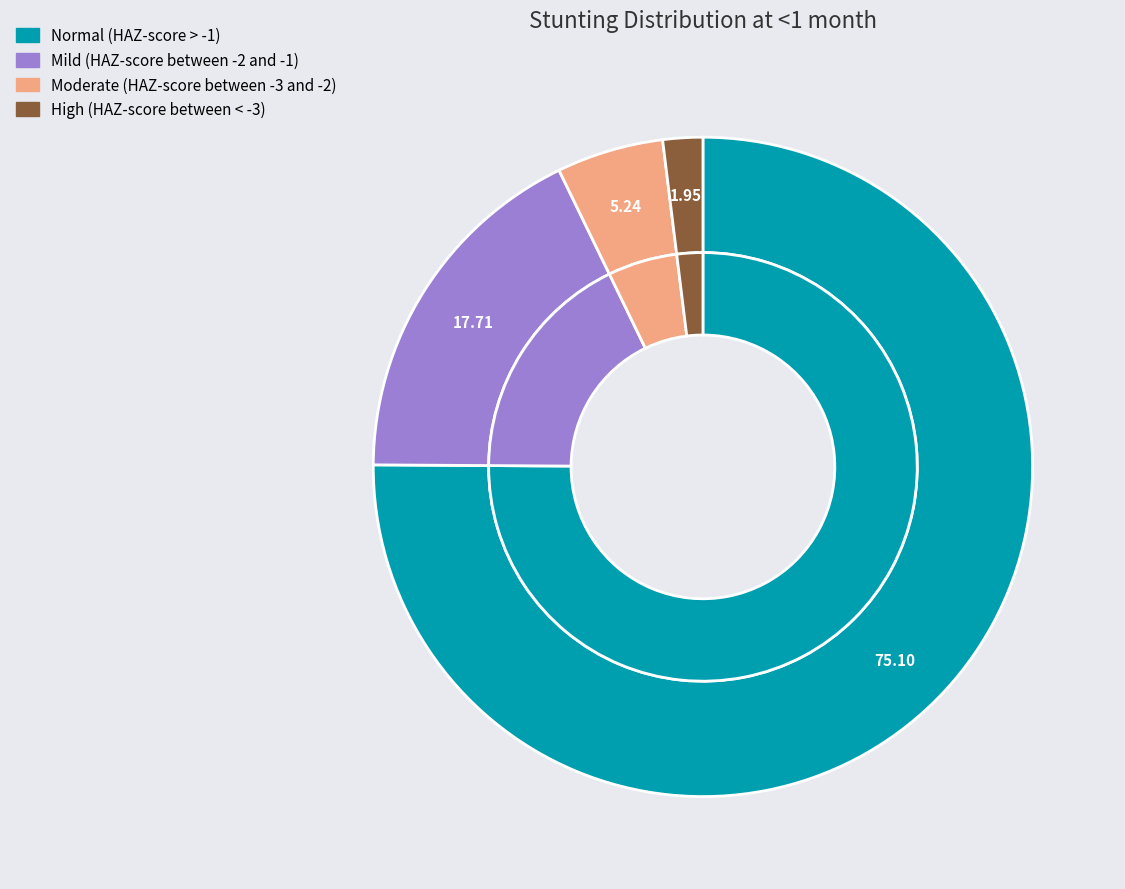

What is the majority slice?

Normal (HAZ-score > -1)